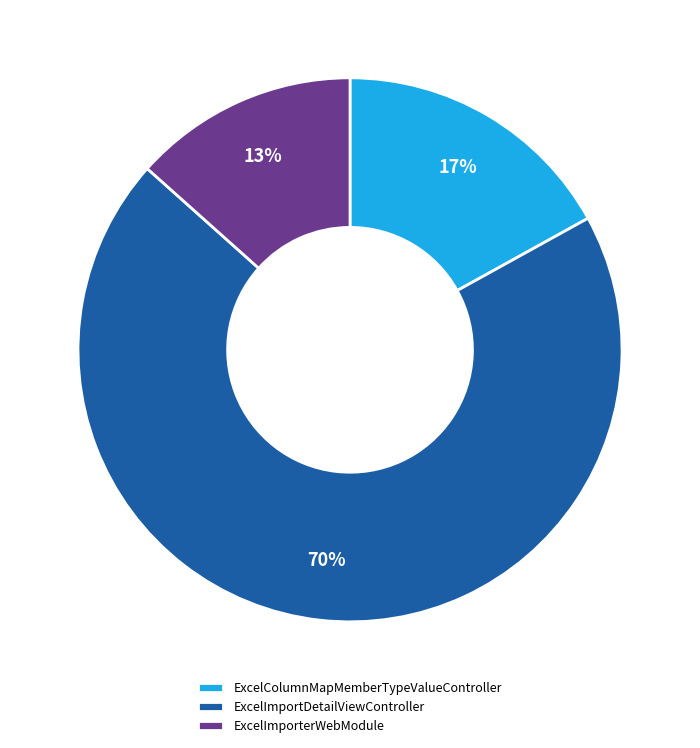

To the nearest percent, what percentage of the pie is ExcelColumnMapMemberTypeValueController?

17%